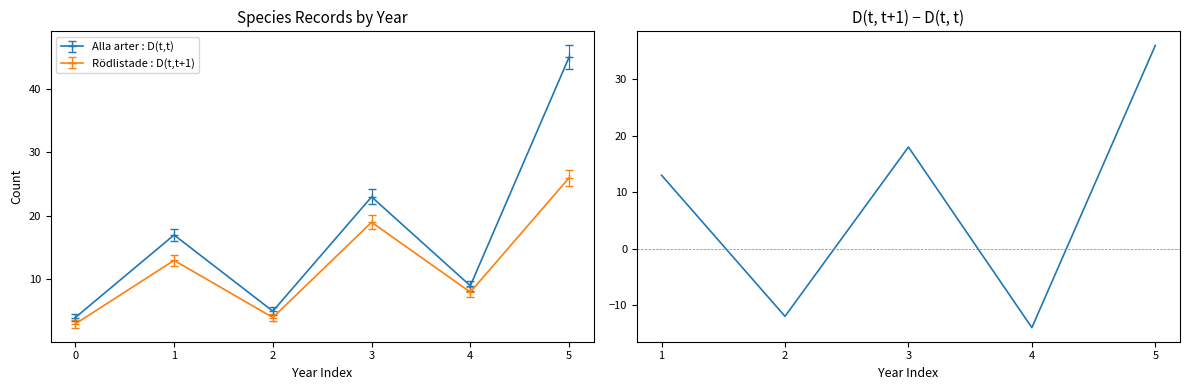

What is the minimum value shown in the chart?

-14